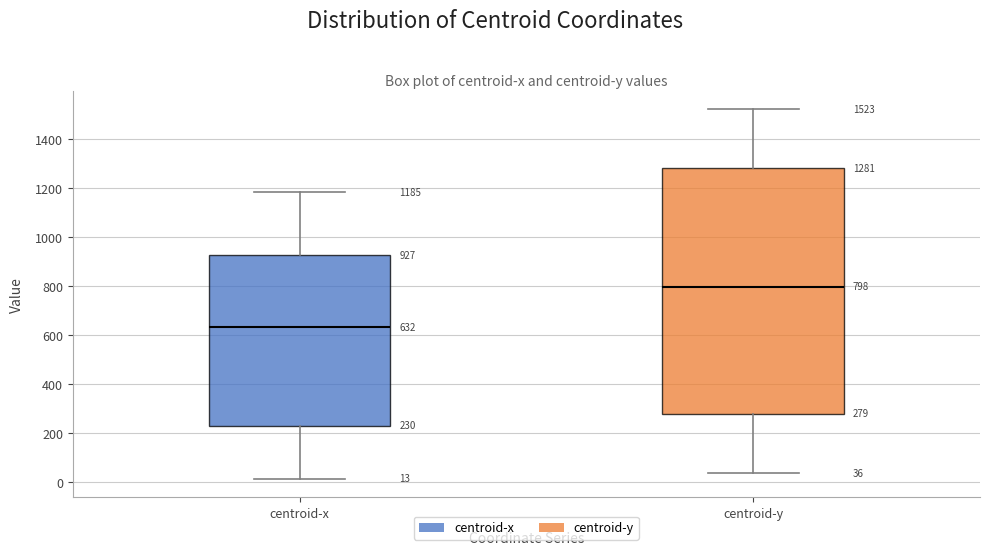

Which box is the tallest, from its lower edge to its upper edge?

centroid-y